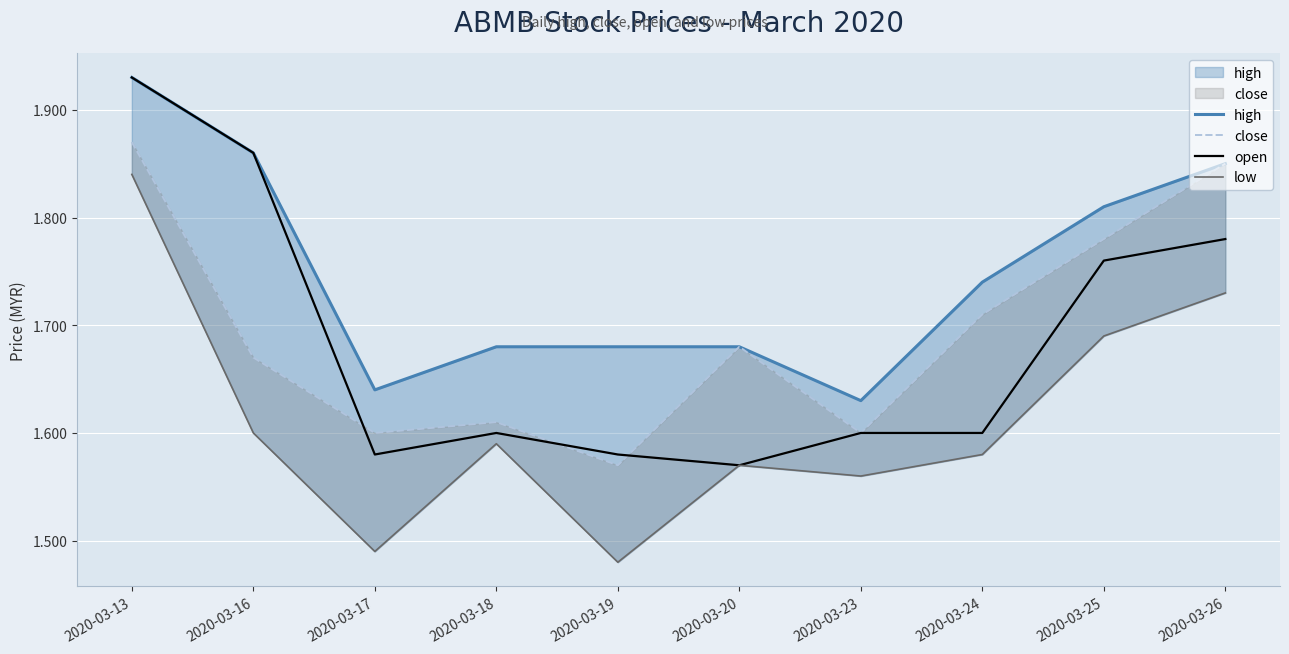

Reading left to right, what are all the values shown in this chart?

high: 1.9	1.9	1.6	1.7	1.7	1.7	1.6	1.7	1.8	1.9
close: 1.9	1.7	1.6	1.6	1.6	1.7	1.6	1.7	1.8	1.9
open: 1.9	1.9	1.6	1.6	1.6	1.6	1.6	1.6	1.8	1.8
low: 1.8	1.6	1.5	1.6	1.5	1.6	1.6	1.6	1.7	1.7